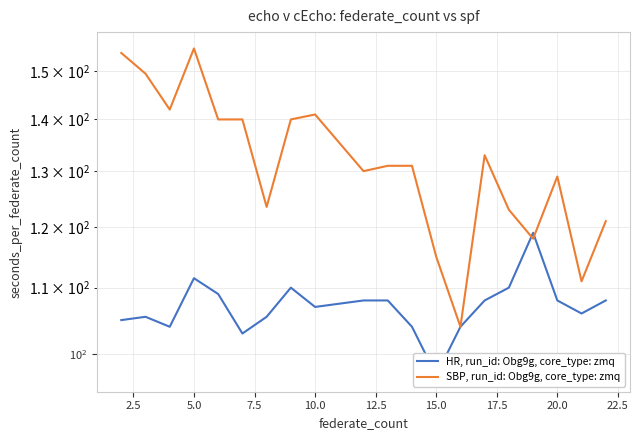

After their last crossing, which series has the higher values: SBP, run_id: Obg9g, core_type: zmq or HR, run_id: Obg9g, core_type: zmq?

SBP, run_id: Obg9g, core_type: zmq